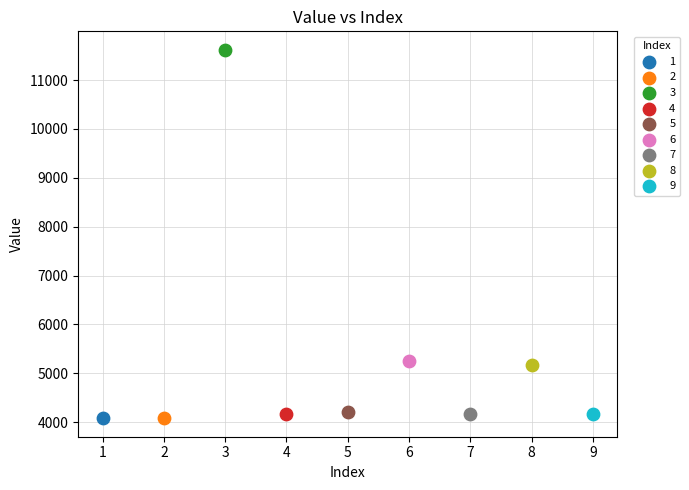

Which series reaches the maximum Y coordinate?

3